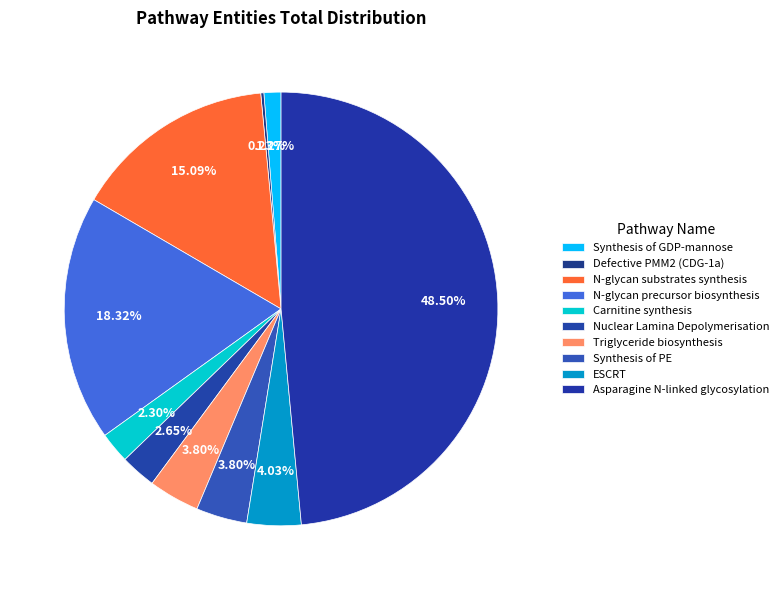

Which category has the smallest portion of the pie?

Defective PMM2 causes PMM2-CDG (CDG-1a)